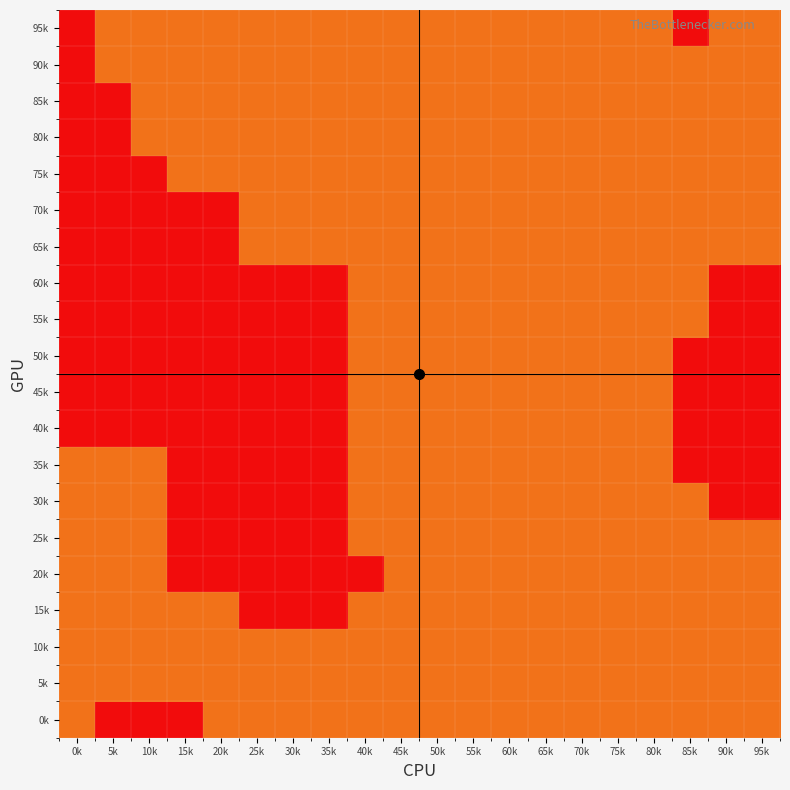

Reading left to right, what are all the values shown in this chart?

95k: 0k=-1	5k=1	10k=1	15k=1	20k=1	25k=1	30k=1	35k=1	40k=1	45k=1	50k=1	55k=1	60k=1	65k=1	70k=1	75k=1	80k=1	85k=-1	90k=1	95k=1
90k: 0k=-1	5k=1	10k=1	15k=1	20k=1	25k=1	30k=1	35k=1	40k=1	45k=1	50k=1	55k=1	60k=1	65k=1	70k=1	75k=1	80k=1	85k=1	90k=1	95k=1
85k: 0k=-1	5k=-1	10k=1	15k=1	20k=1	25k=1	30k=1	35k=1	40k=1	45k=1	50k=1	55k=1	60k=1	65k=1	70k=1	75k=1	80k=1	85k=1	90k=1	95k=1
80k: 0k=-1	5k=-1	10k=1	15k=1	20k=1	25k=1	30k=1	35k=1	40k=1	45k=1	50k=1	55k=1	60k=1	65k=1	70k=1	75k=1	80k=1	85k=1	90k=1	95k=1
75k: 0k=-1	5k=-1	10k=-1	15k=1	20k=1	25k=1	30k=1	35k=1	40k=1	45k=1	50k=1	55k=1	60k=1	65k=1	70k=1	75k=1	80k=1	85k=1	90k=1	95k=1
70k: 0k=-1	5k=-1	10k=-1	15k=-1	20k=-1	25k=1	30k=1	35k=1	40k=1	45k=1	50k=1	55k=1	60k=1	65k=1	70k=1	75k=1	80k=1	85k=1	90k=1	95k=1
65k: 0k=-1	5k=-1	10k=-1	15k=-1	20k=-1	25k=1	30k=1	35k=1	40k=1	45k=1	50k=1	55k=1	60k=1	65k=1	70k=1	75k=1	80k=1	85k=1	90k=1	95k=1
60k: 0k=-1	5k=-1	10k=-1	15k=-1	20k=-1	25k=-1	30k=-1	35k=-1	40k=1	45k=1	50k=1	55k=1	60k=1	65k=1	70k=1	75k=1	80k=1	85k=1	90k=-1	95k=-1
55k: 0k=-1	5k=-1	10k=-1	15k=-1	20k=-1	25k=-1	30k=-1	35k=-1	40k=1	45k=1	50k=1	55k=1	60k=1	65k=1	70k=1	75k=1	80k=1	85k=1	90k=-1	95k=-1
50k: 0k=-1	5k=-1	10k=-1	15k=-1	20k=-1	25k=-1	30k=-1	35k=-1	40k=1	45k=1	50k=1	55k=1	60k=1	65k=1	70k=1	75k=1	80k=1	85k=-1	90k=-1	95k=-1
45k: 0k=-1	5k=-1	10k=-1	15k=-1	20k=-1	25k=-1	30k=-1	35k=-1	40k=1	45k=1	50k=1	55k=1	60k=1	65k=1	70k=1	75k=1	80k=1	85k=-1	90k=-1	95k=-1
40k: 0k=-1	5k=-1	10k=-1	15k=-1	20k=-1	25k=-1	30k=-1	35k=-1	40k=1	45k=1	50k=1	55k=1	60k=1	65k=1	70k=1	75k=1	80k=1	85k=-1	90k=-1	95k=-1
35k: 0k=1	5k=1	10k=1	15k=-1	20k=-1	25k=-1	30k=-1	35k=-1	40k=1	45k=1	50k=1	55k=1	60k=1	65k=1	70k=1	75k=1	80k=1	85k=-1	90k=-1	95k=-1
30k: 0k=1	5k=1	10k=1	15k=-1	20k=-1	25k=-1	30k=-1	35k=-1	40k=1	45k=1	50k=1	55k=1	60k=1	65k=1	70k=1	75k=1	80k=1	85k=1	90k=-1	95k=-1
25k: 0k=1	5k=1	10k=1	15k=-1	20k=-1	25k=-1	30k=-1	35k=-1	40k=1	45k=1	50k=1	55k=1	60k=1	65k=1	70k=1	75k=1	80k=1	85k=1	90k=1	95k=1
20k: 0k=1	5k=1	10k=1	15k=-1	20k=-1	25k=-1	30k=-1	35k=-1	40k=-1	45k=1	50k=1	55k=1	60k=1	65k=1	70k=1	75k=1	80k=1	85k=1	90k=1	95k=1
15k: 0k=1	5k=1	10k=1	15k=1	20k=1	25k=-1	30k=-1	35k=-1	40k=1	45k=1	50k=1	55k=1	60k=1	65k=1	70k=1	75k=1	80k=1	85k=1	90k=1	95k=1
10k: 0k=1	5k=1	10k=1	15k=1	20k=1	25k=1	30k=1	35k=1	40k=1	45k=1	50k=1	55k=1	60k=1	65k=1	70k=1	75k=1	80k=1	85k=1	90k=1	95k=1
5k: 0k=1	5k=1	10k=1	15k=1	20k=1	25k=1	30k=1	35k=1	40k=1	45k=1	50k=1	55k=1	60k=1	65k=1	70k=1	75k=1	80k=1	85k=1	90k=1	95k=1
0k: 0k=1	5k=-1	10k=-1	15k=-1	20k=1	25k=1	30k=1	35k=1	40k=1	45k=1	50k=1	55k=1	60k=1	65k=1	70k=1	75k=1	80k=1	85k=1	90k=1	95k=1